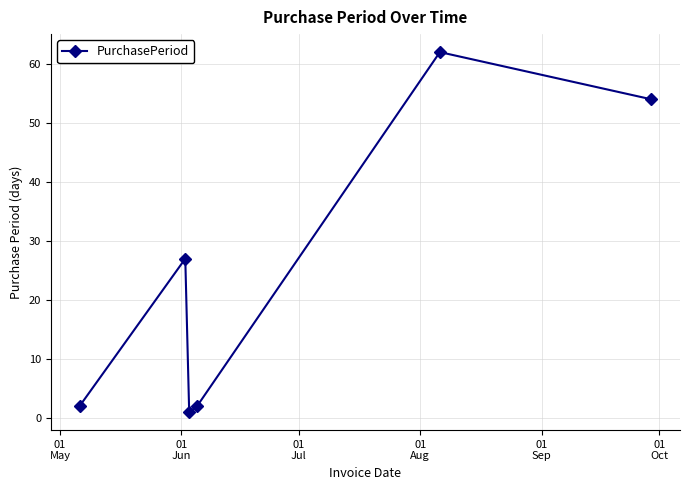

How many data points are less than 27?

3